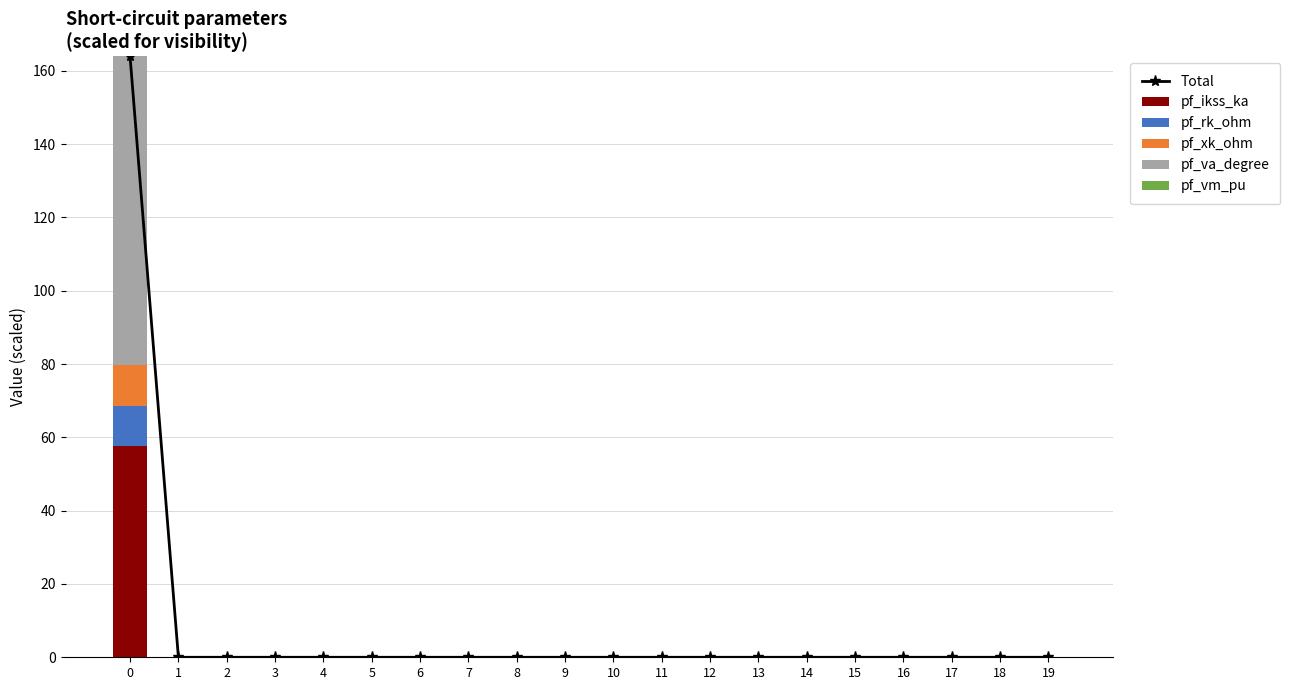

The pf_va_degree series shows -30.5 at 6. True or false?

False